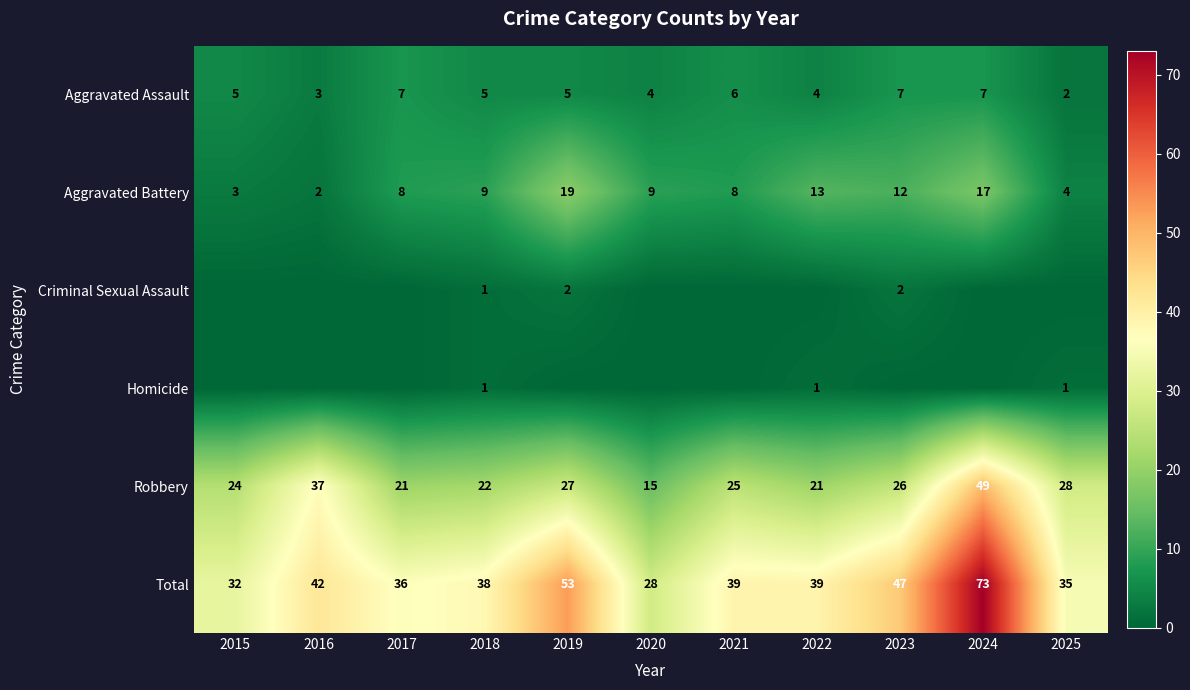

How many data points in Robbery are less than 25?

5